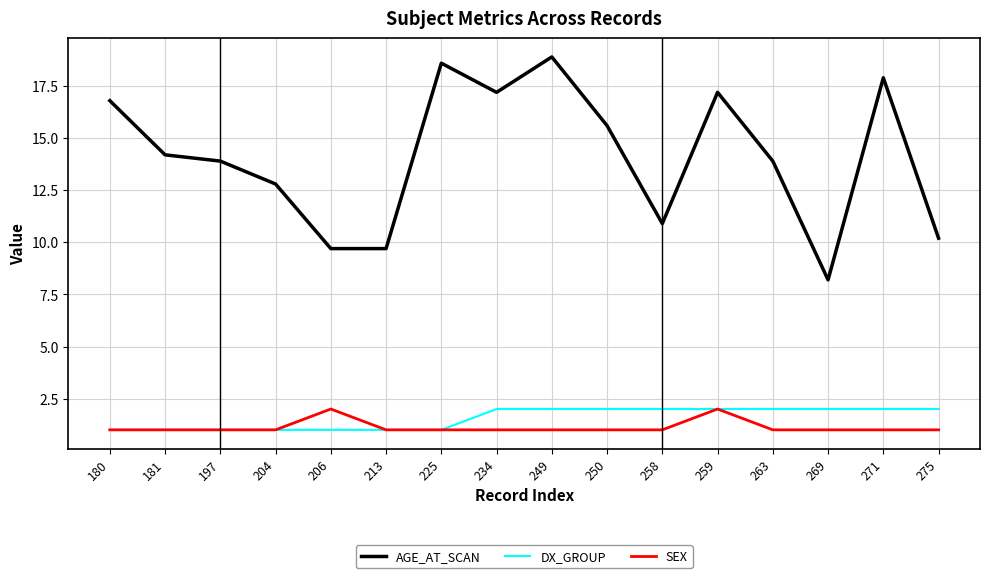

Count the number of data series in this chart.

3